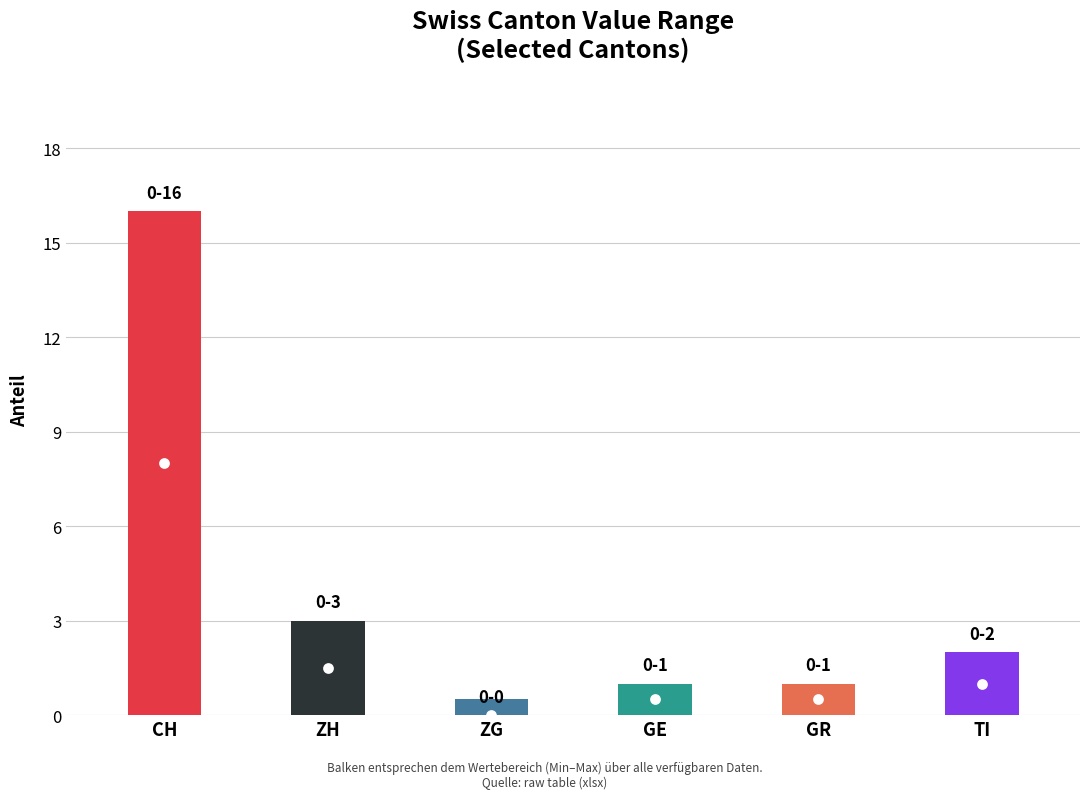

What are all the series names shown in the legend?

CH, ZH, ZG, GE, GR, TI